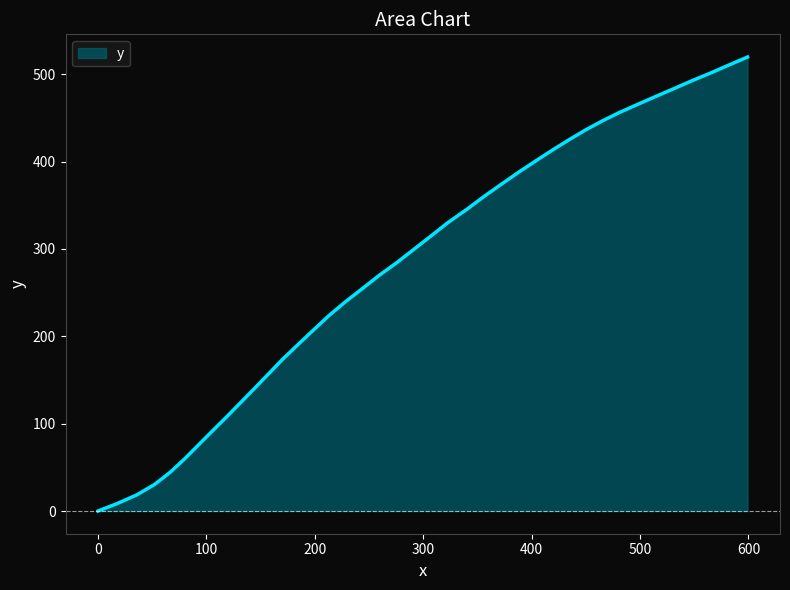

What is the difference between the maximum and minimum values?

519.7